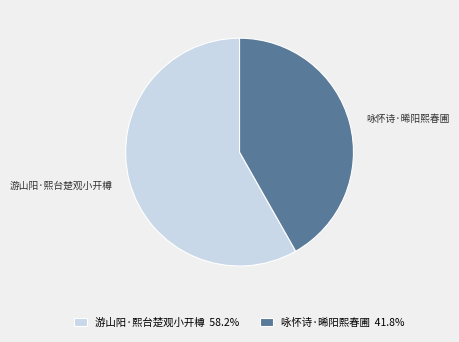

Which category has the smallest portion of the pie?

咏怀诗·晞阳熙春圃